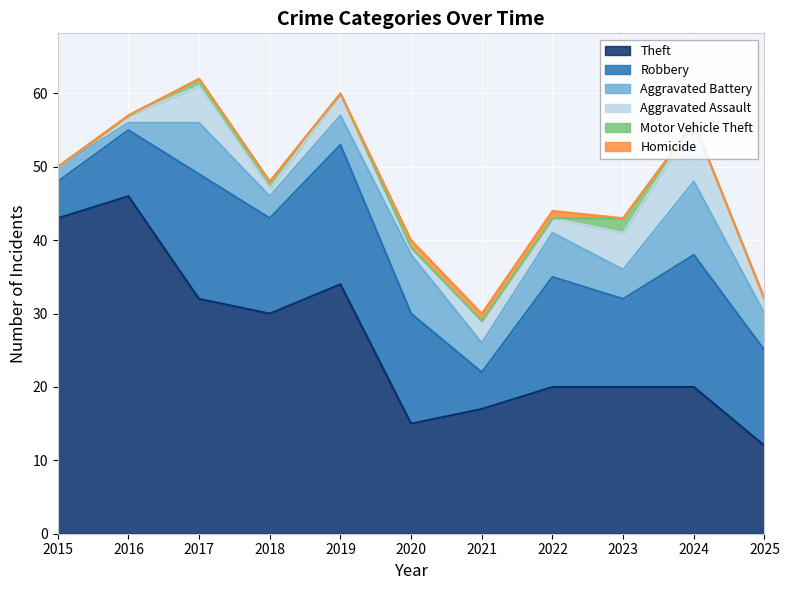

What is the sum of all Aggravated Battery values?

54